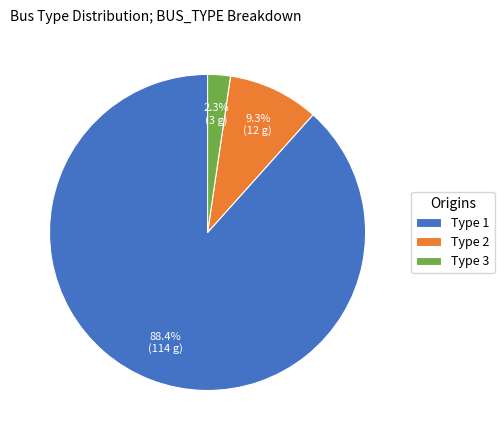

What percentage is NOT represented by Type 2?

90.7%